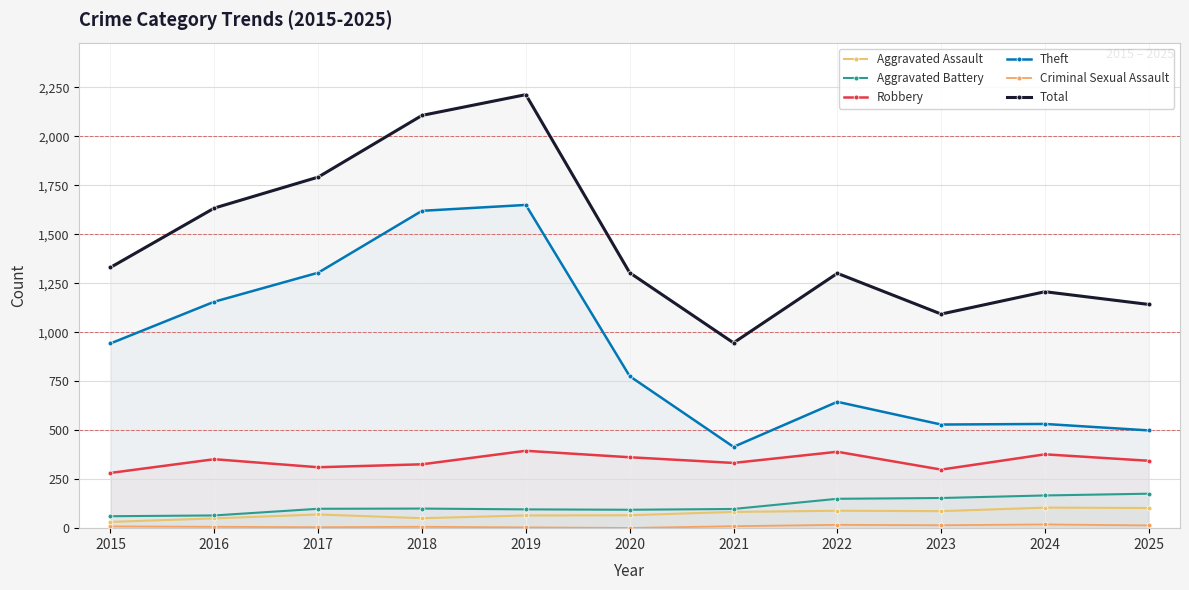

What is the value of the Total point at the 4th from the left?

2107